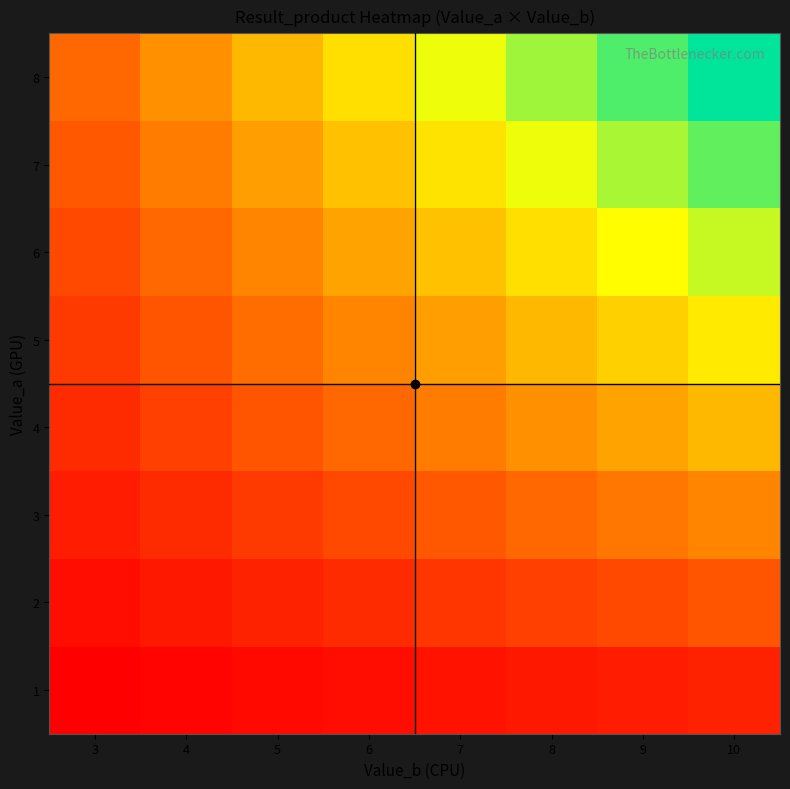

Which series has the largest range (max minus min)?

8